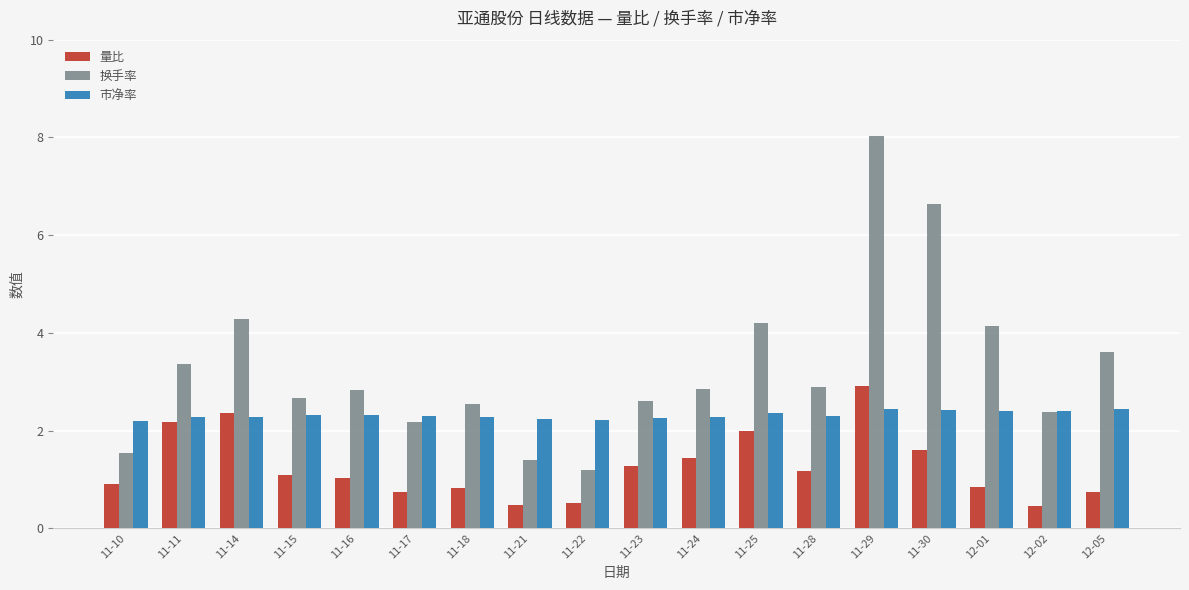

Which label corresponds to the largest value in the chart?

11-29